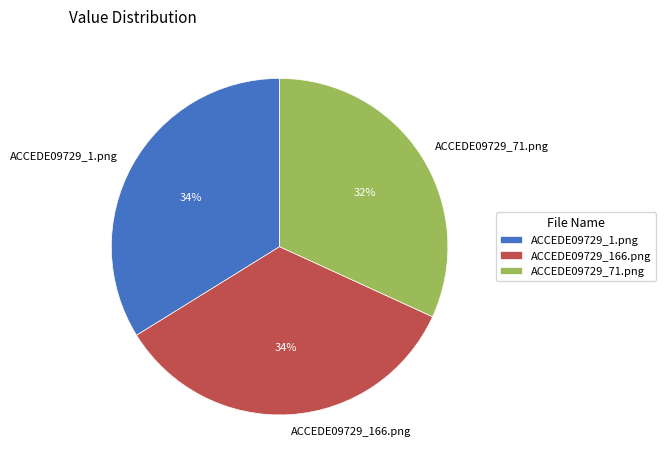

Count the number of slices in the pie.

3